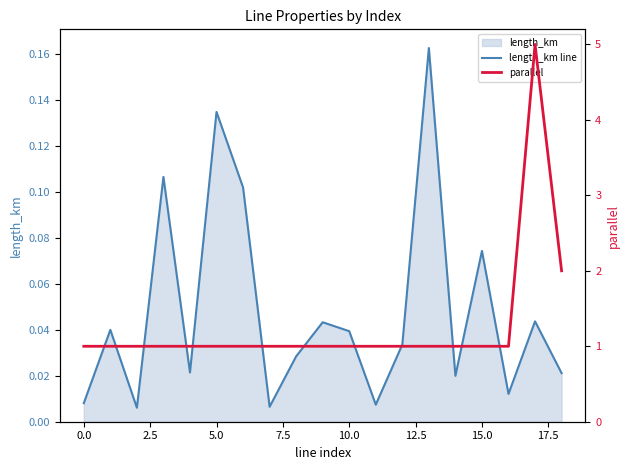

The value of length_km line at 15.0 is 0.0. True or false?

False